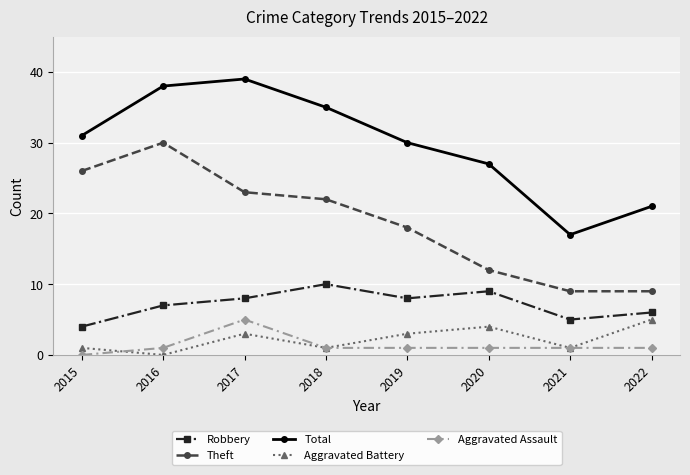

Read the Theft value at 2019, to the nearest 5.

20